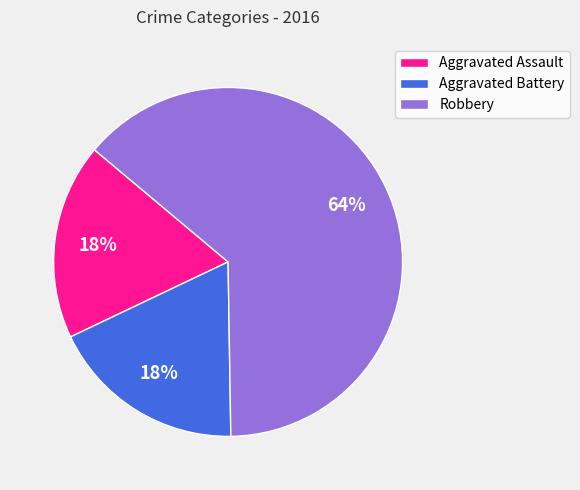

Count the number of slices in the pie.

3